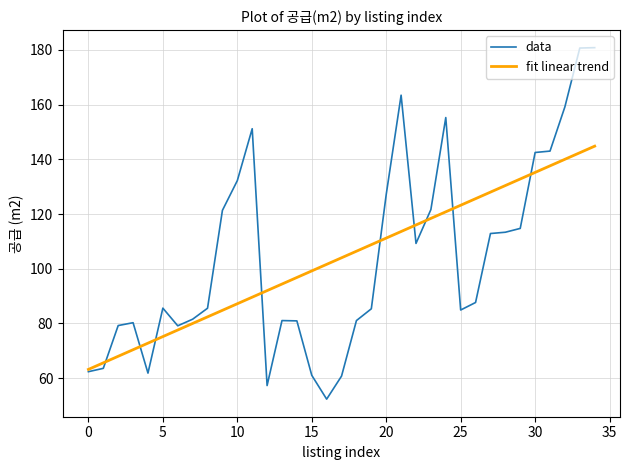

What is the minimum value for data?

52.3